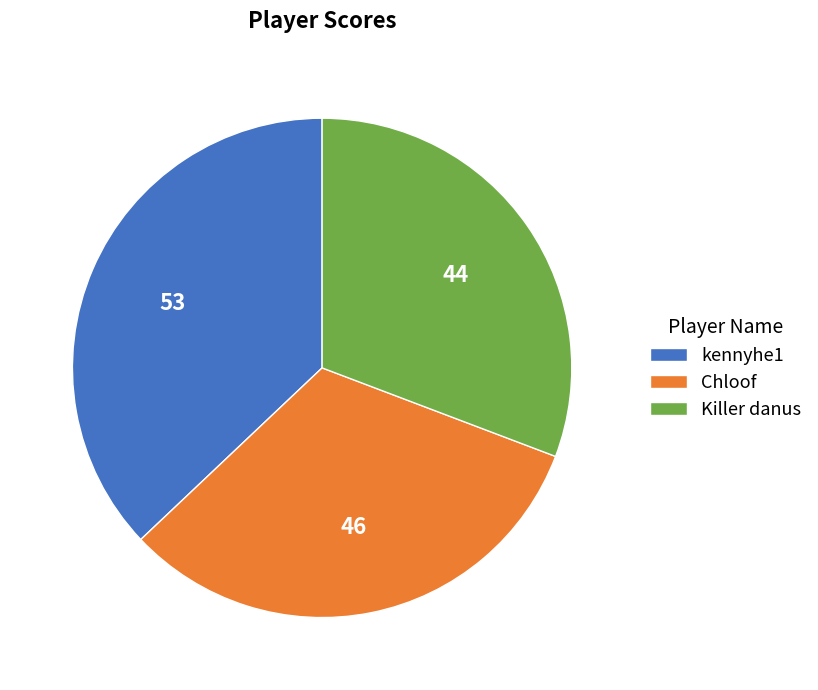

Combined, do kennyhe1 and Killer danus account for over 50%?

Yes